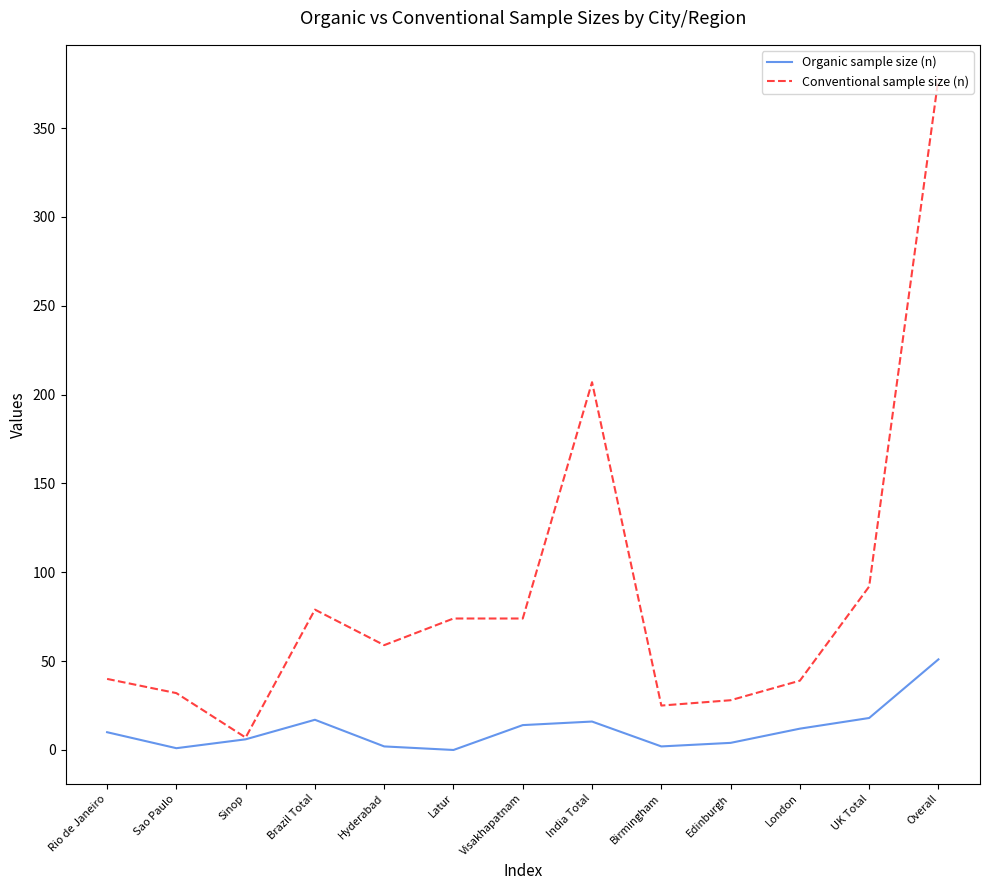

True or false: Conventional sample size (n) has a value of 59 at Hyderabad.

True